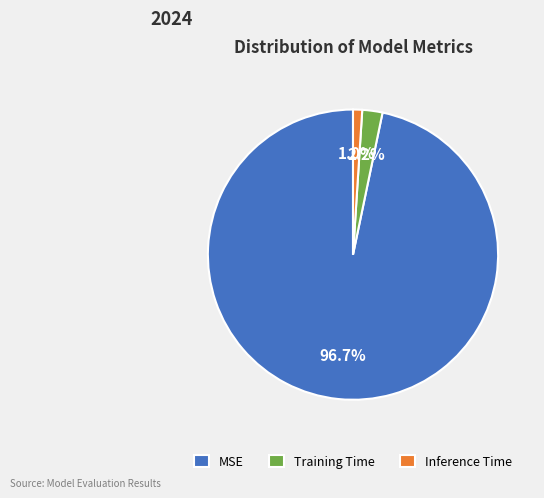

Which slice is the largest?

MSE